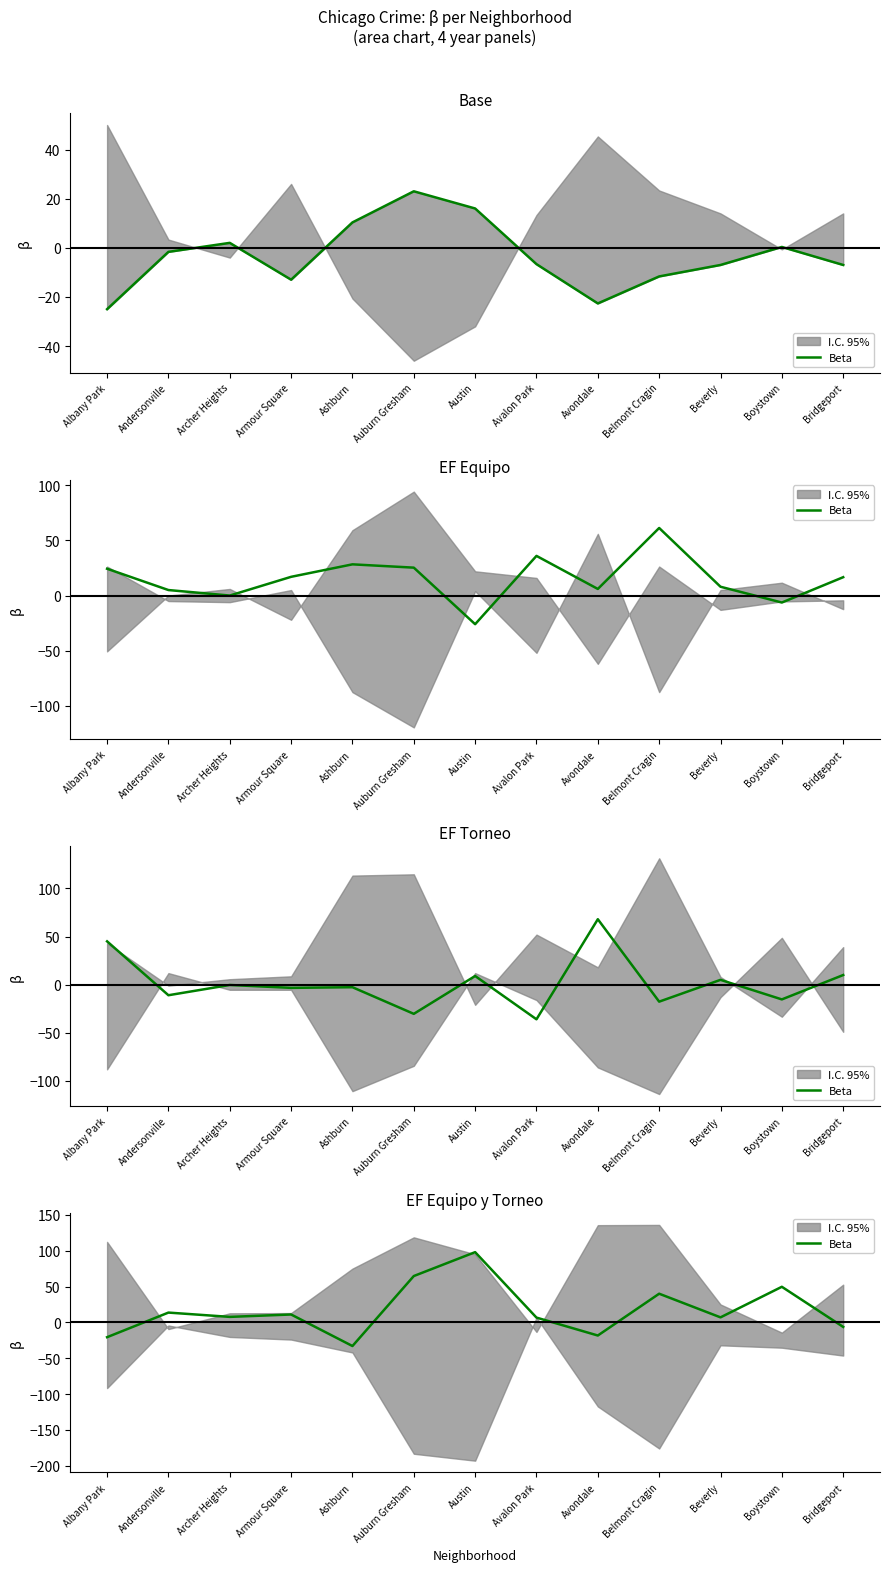

What is the difference between the maximum and second lowest values?

118.7